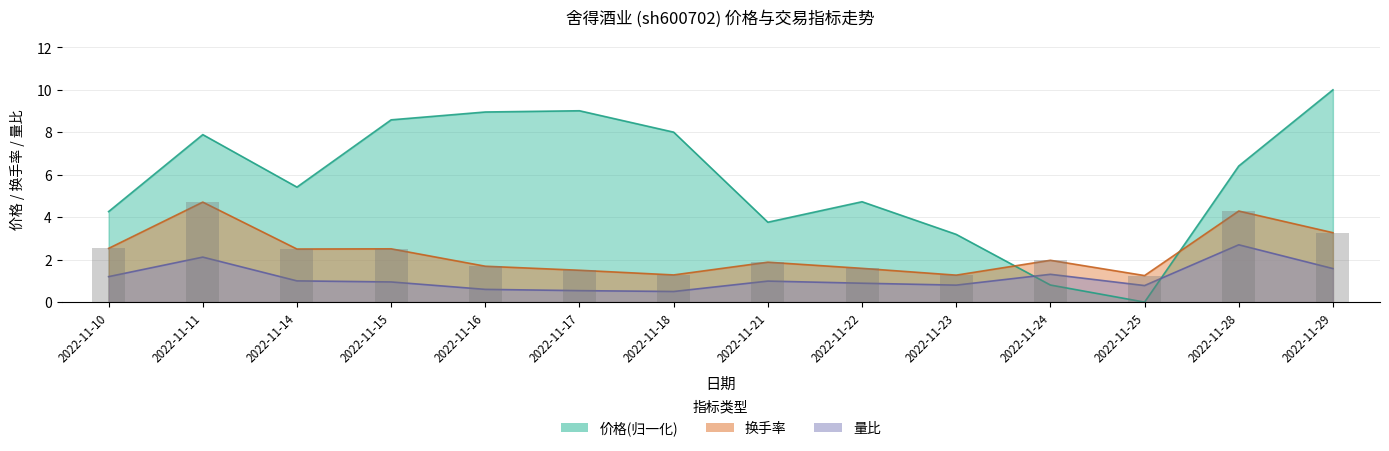

Which category has the highest value in the 量比 series?

2022-11-28